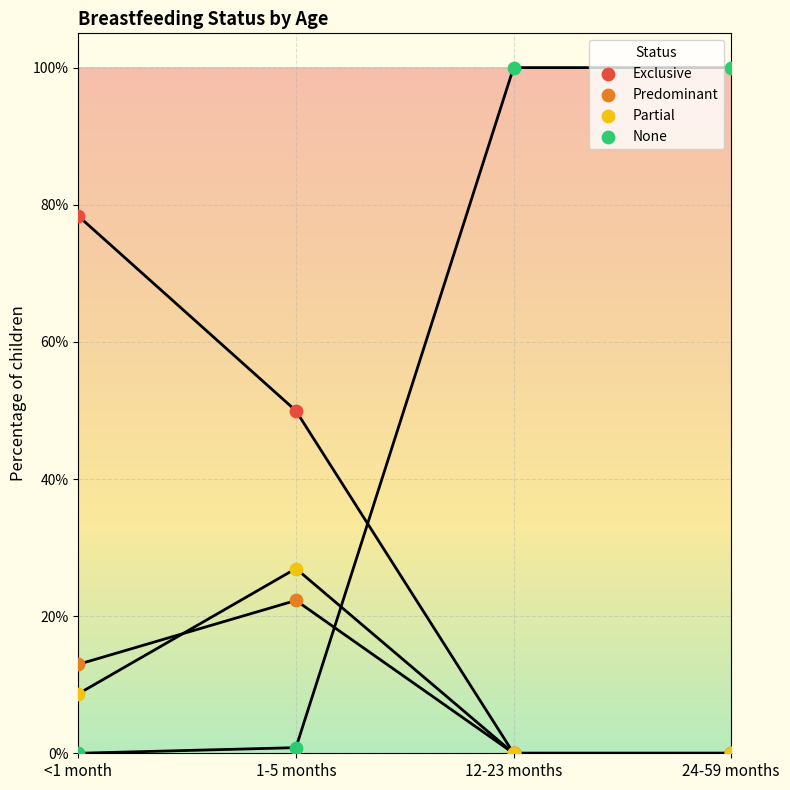

What are all the series names shown in the legend?

Exclusive, Predominant, Partial, None